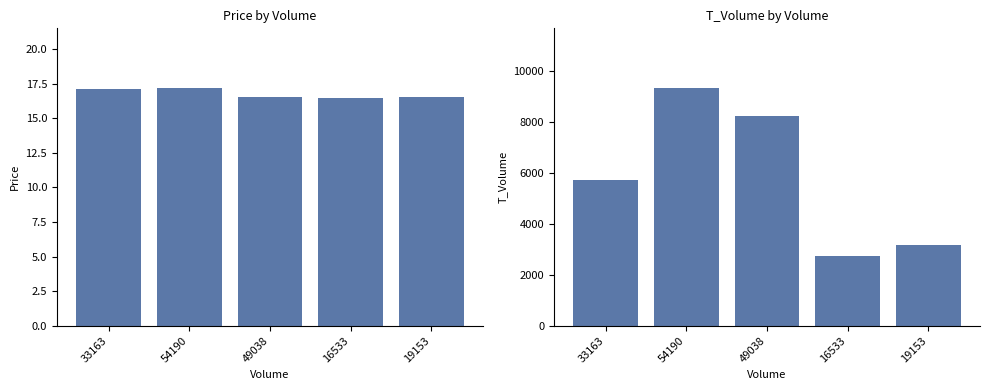

How many categories are shown in the chart?

5